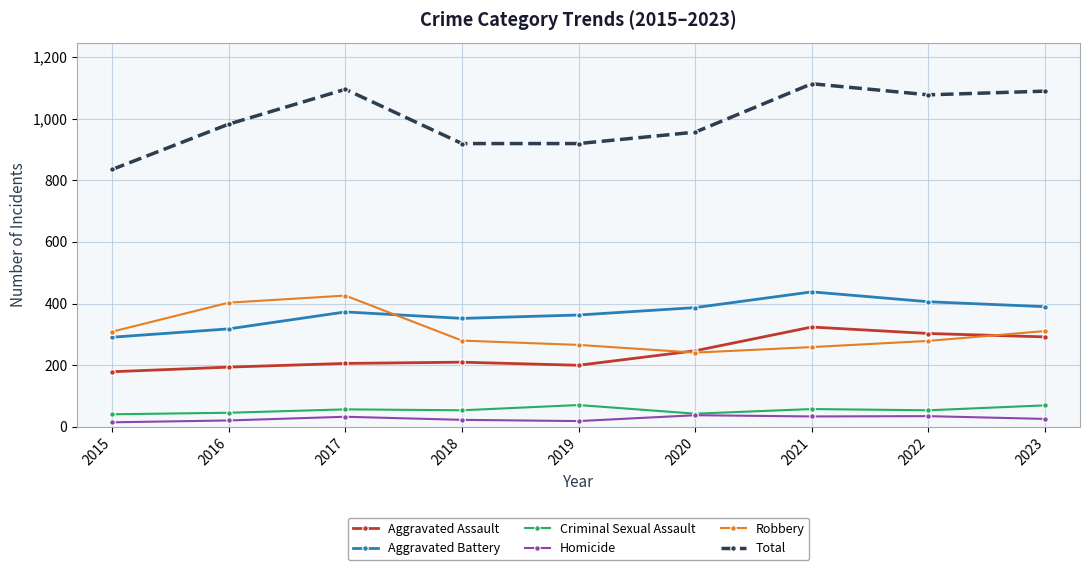

Which series has the largest range (max minus min)?

Total